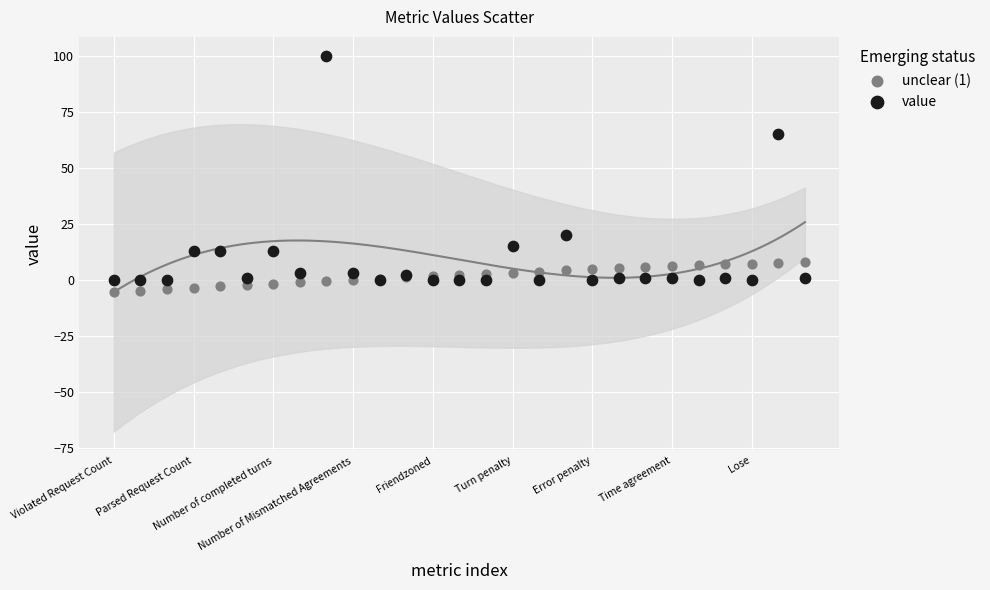

Which series contains the highest Y value?

value